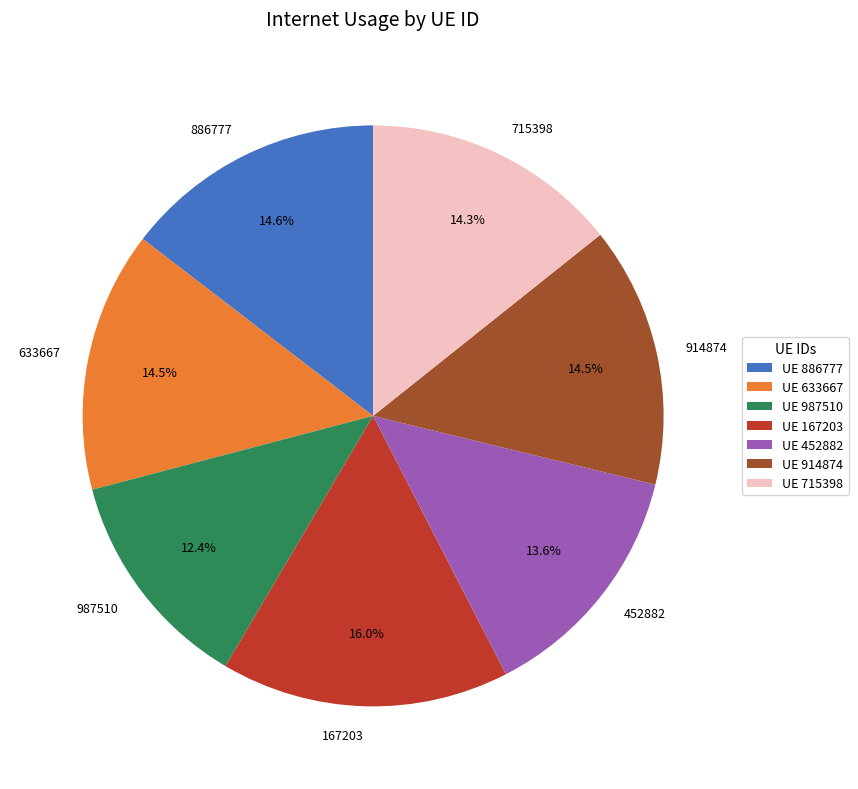

What is the smallest slice in the pie chart?

987510